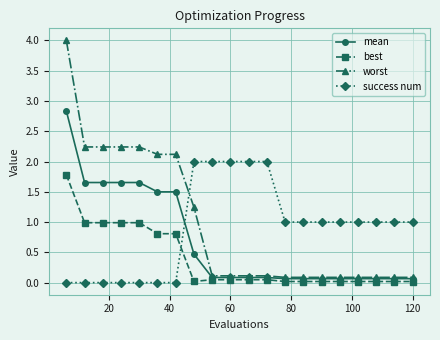

Rank the series by their maximum value, from highest to lowest.

worst, mean, success num, best